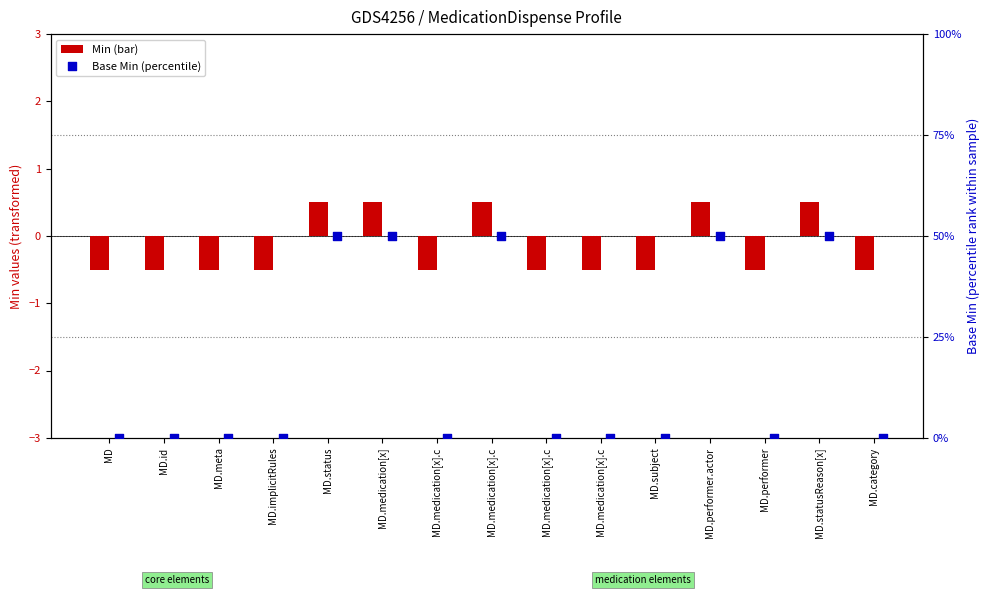

Which series contains the highest Y value?

Base Min